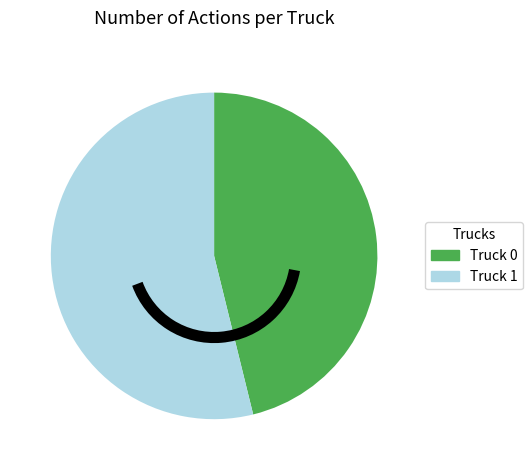

Which category accounts for the majority?

Truck 1